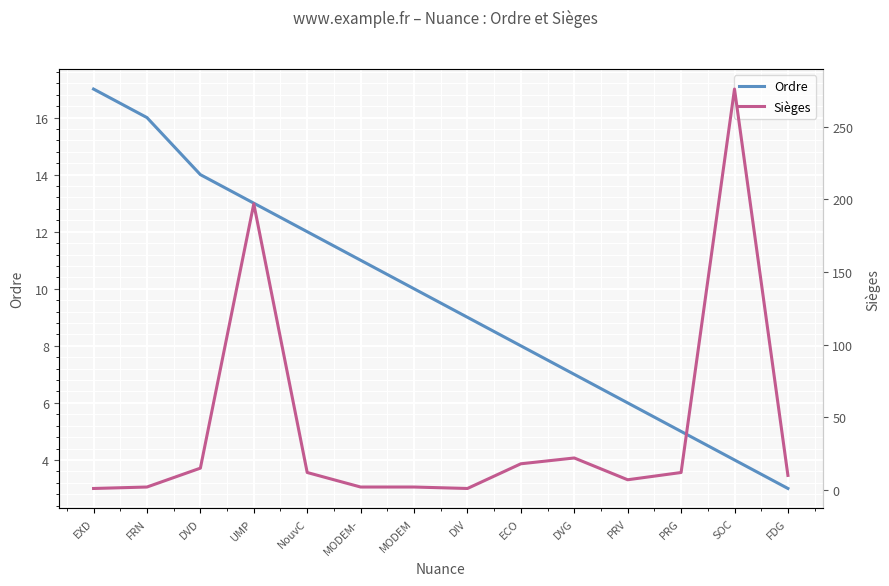

Reading right to left, list all the values displayed in this chart.

Ordre: FDG=3	SOC=4	PRG=5	PRV=6	DVG=7	ECO=8	DIV=9	MODEM=10	MODEM-=11	NouvC=12	UMP=13	DVD=14	FRN=16	EXD=17
Sièges: FDG=10	SOC=276	PRG=12	PRV=7	DVG=22	ECO=18	DIV=1	MODEM=2	MODEM-=2	NouvC=12	UMP=197	DVD=15	FRN=2	EXD=1